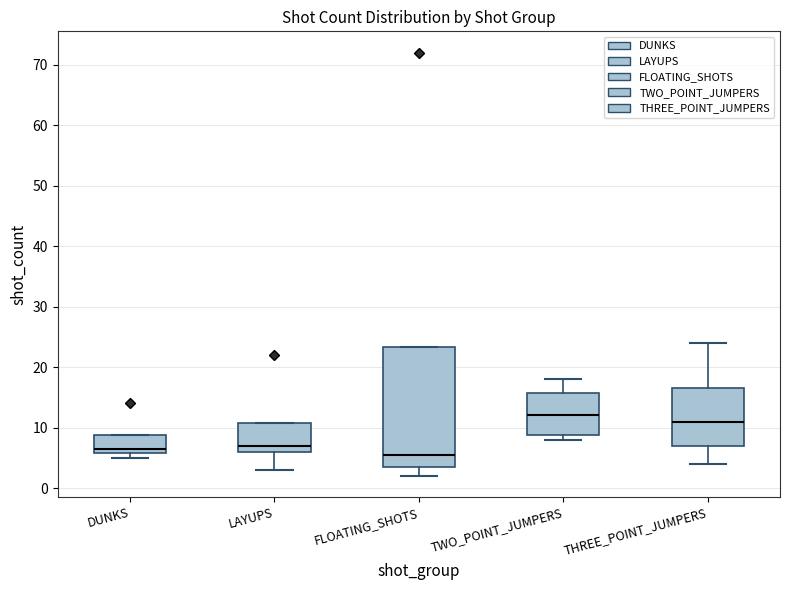

Where does the median line of the box for TWO_POINT_JUMPERS sit on the y-axis? The values are not printed on the chart, so give them approximately, as read against the axis.

12